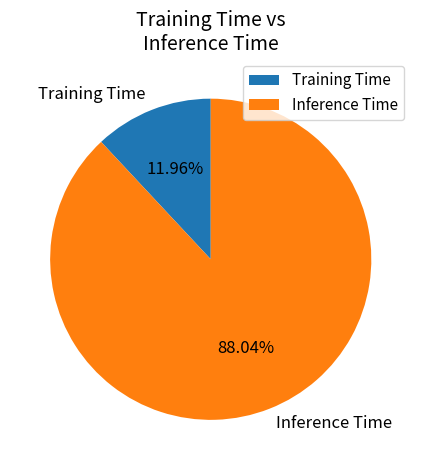

To the nearest percent, what is the difference between the Training Time and Inference Time slice percentages?

76%